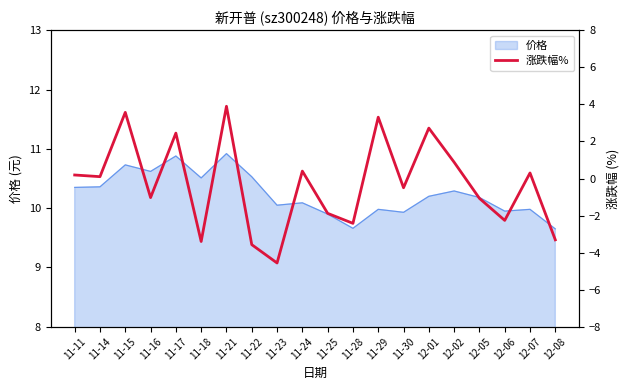

At which label does the data first exceed 0?

11-11